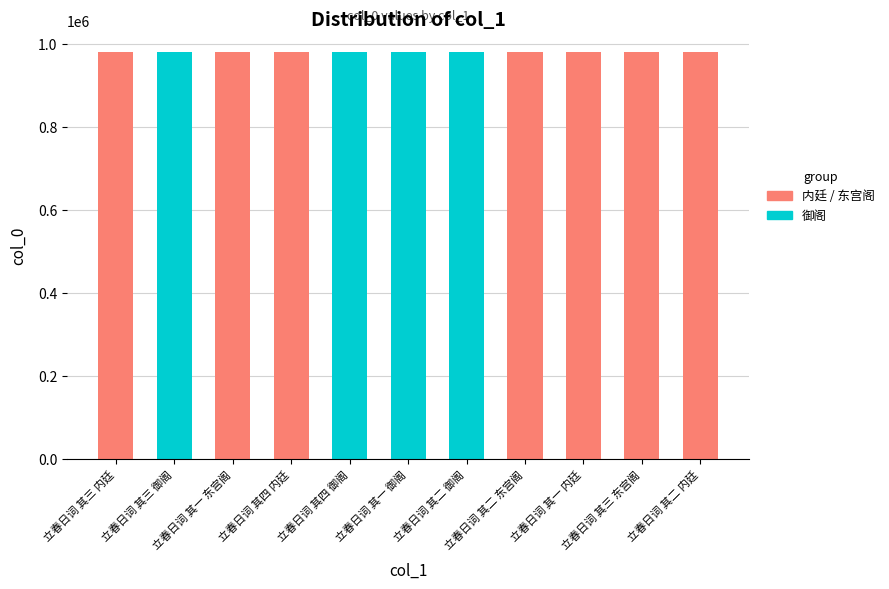

What is the average value?

981172